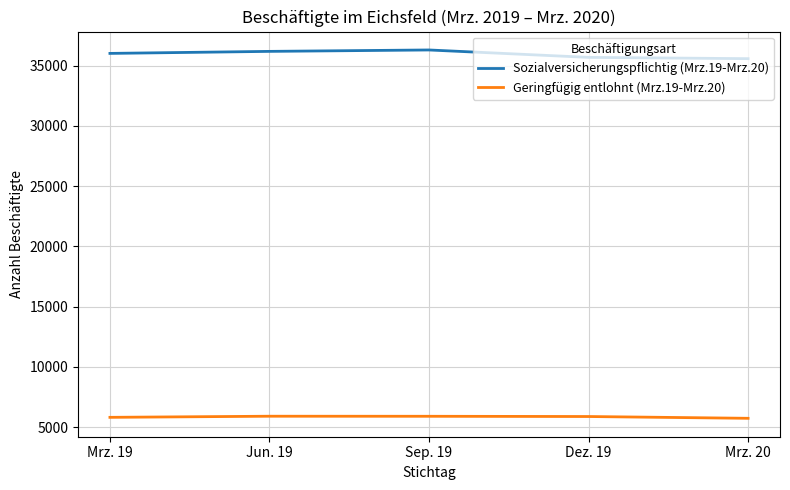

How many lines are shown in the chart?

2